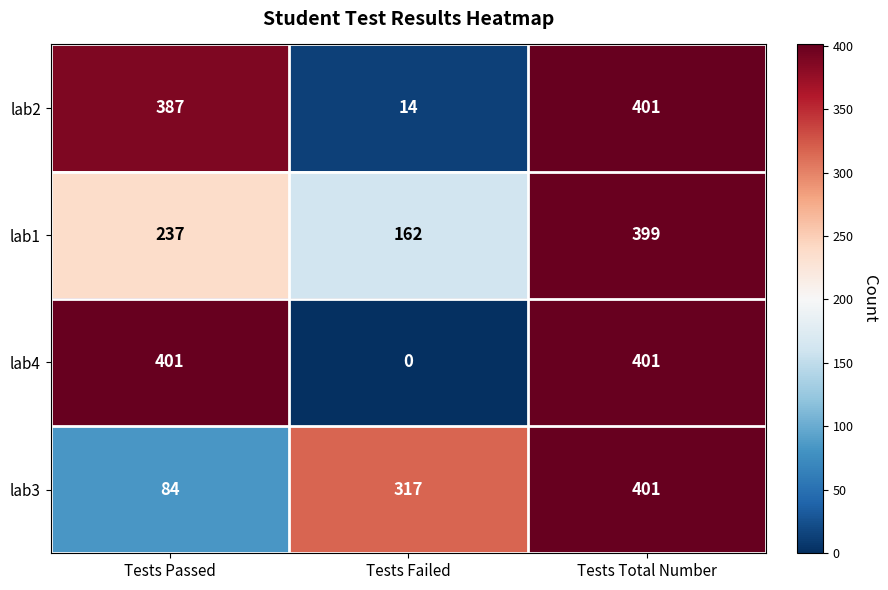

True or false: lab3 has a value of 317 at Tests Failed.

True